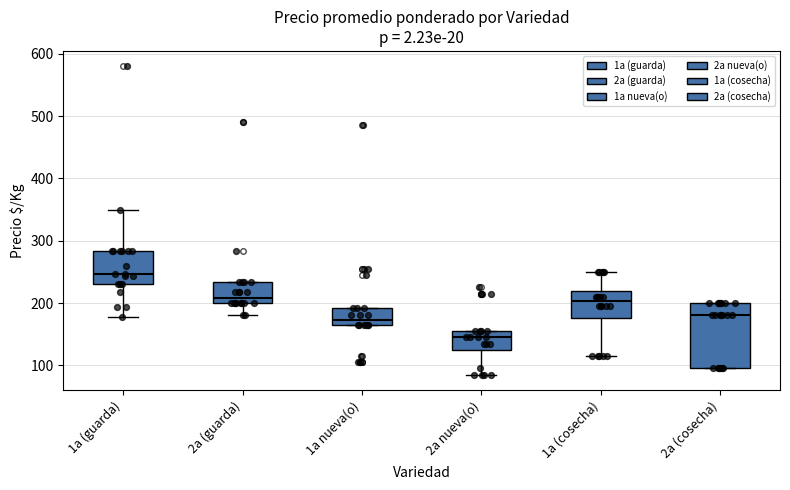

Which box's median line is the highest?

1a (guarda)